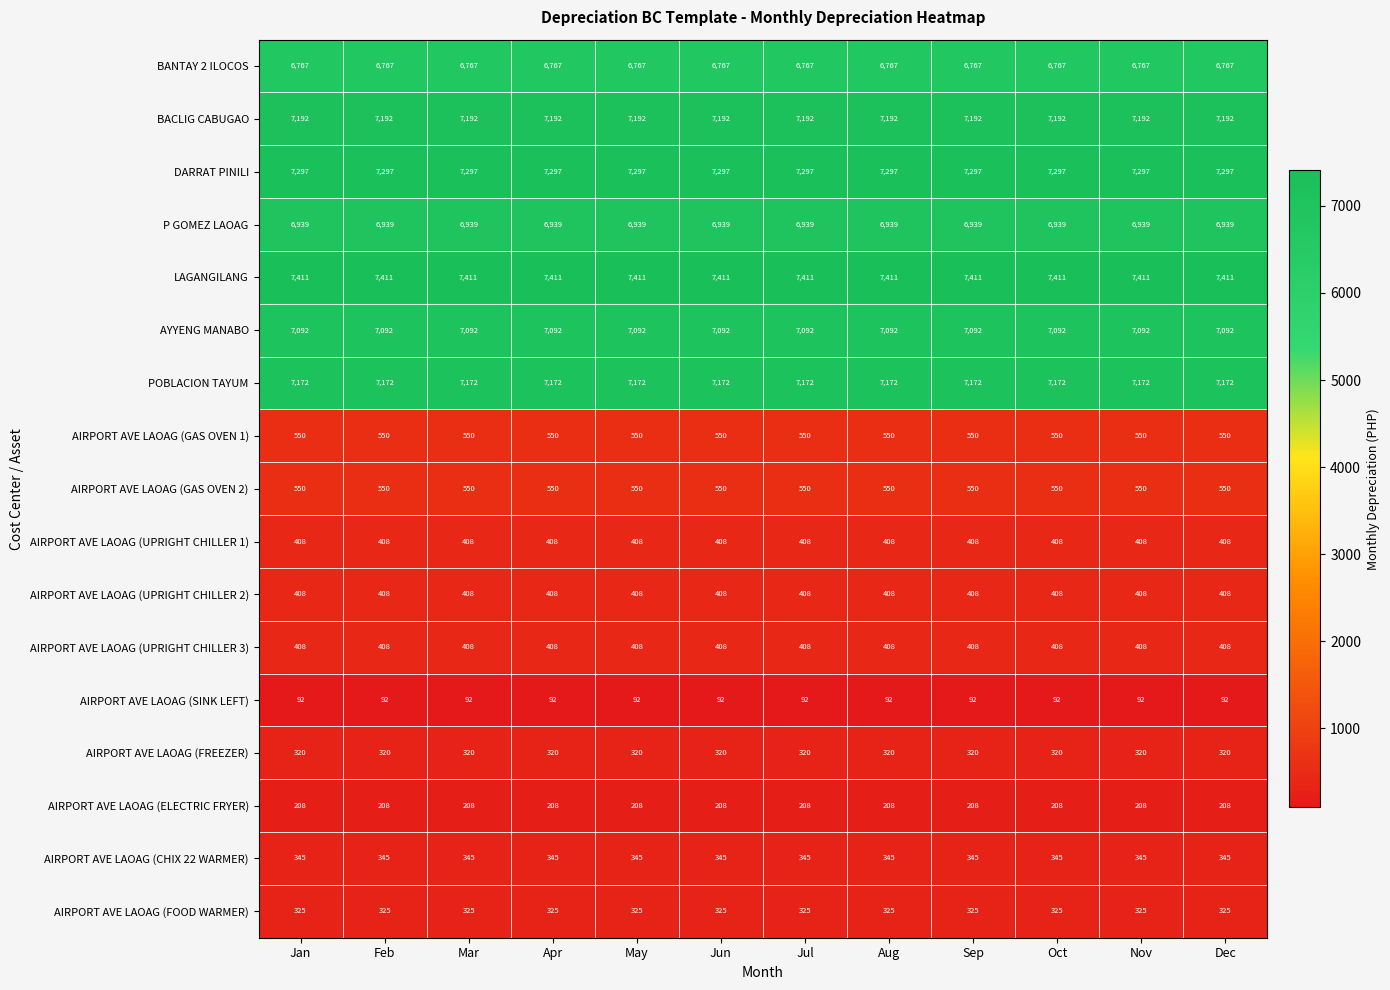

What is the difference between the highest and lowest values at Apr?

7319